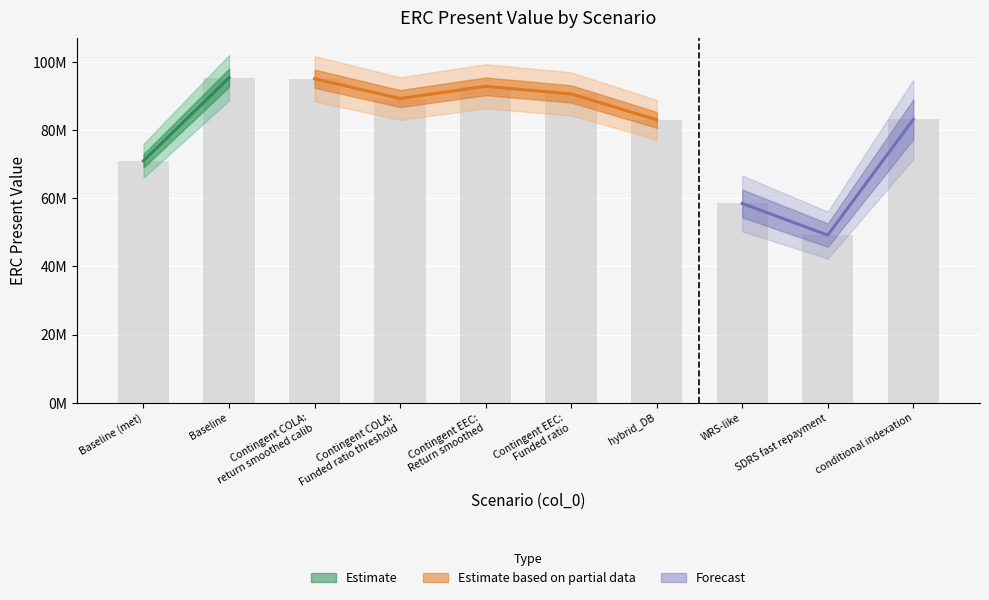

What is the difference between the values at WRS-like and Contingent EEC: Funded ratio?

32146903.0